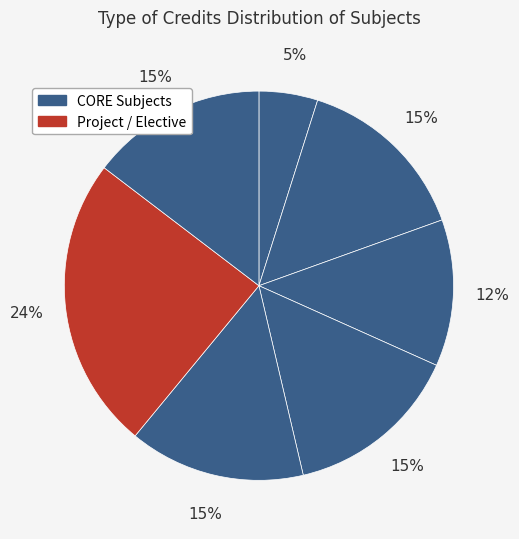

Is there a majority slice in this chart?

No